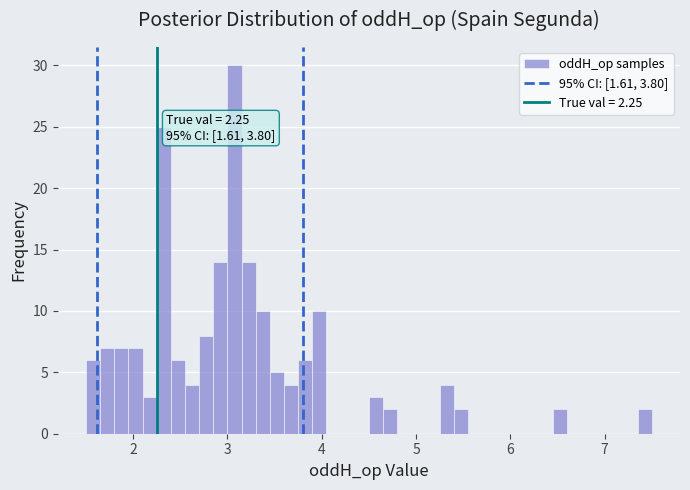

Read against the x-axis, roughly where is the centre of the tallest bar?

3.1